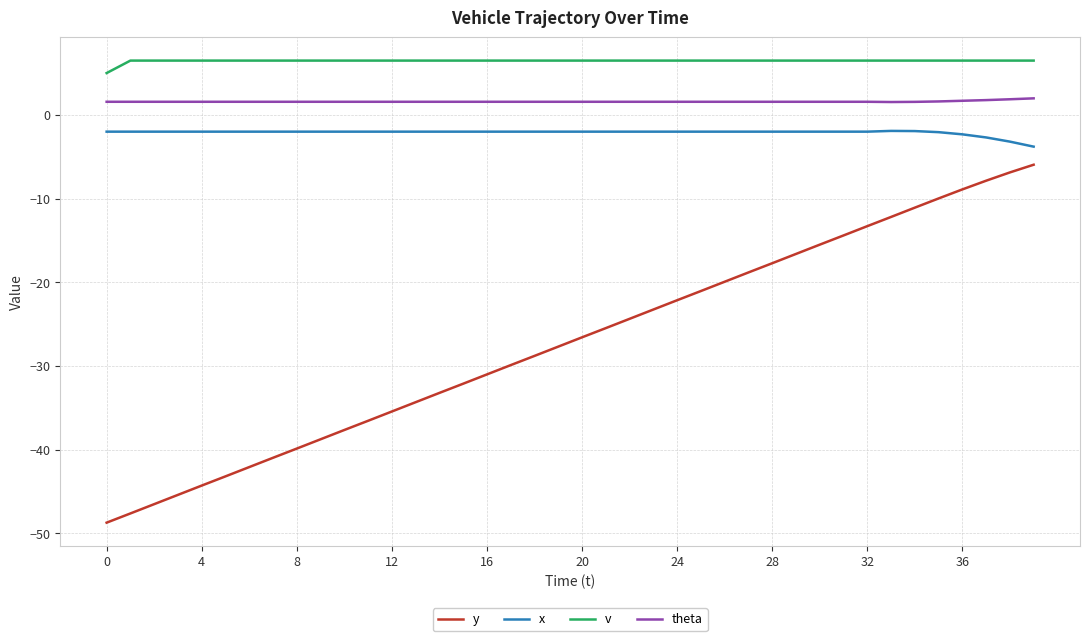

What is the smallest value displayed?

-48.7